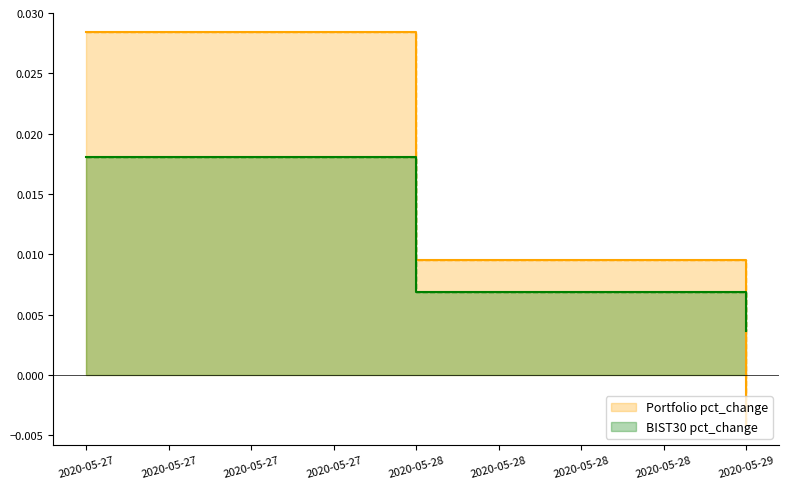

What are all the series names shown in the legend?

Portfolio pct_change, BIST30 pct_change